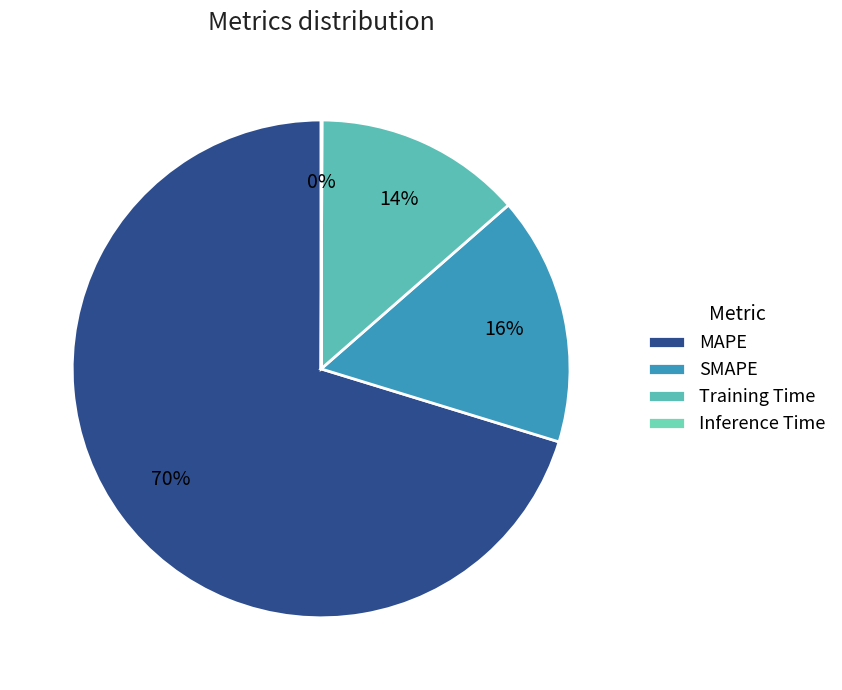

To the nearest percent, what percentage of the pie is Training Time?

14%